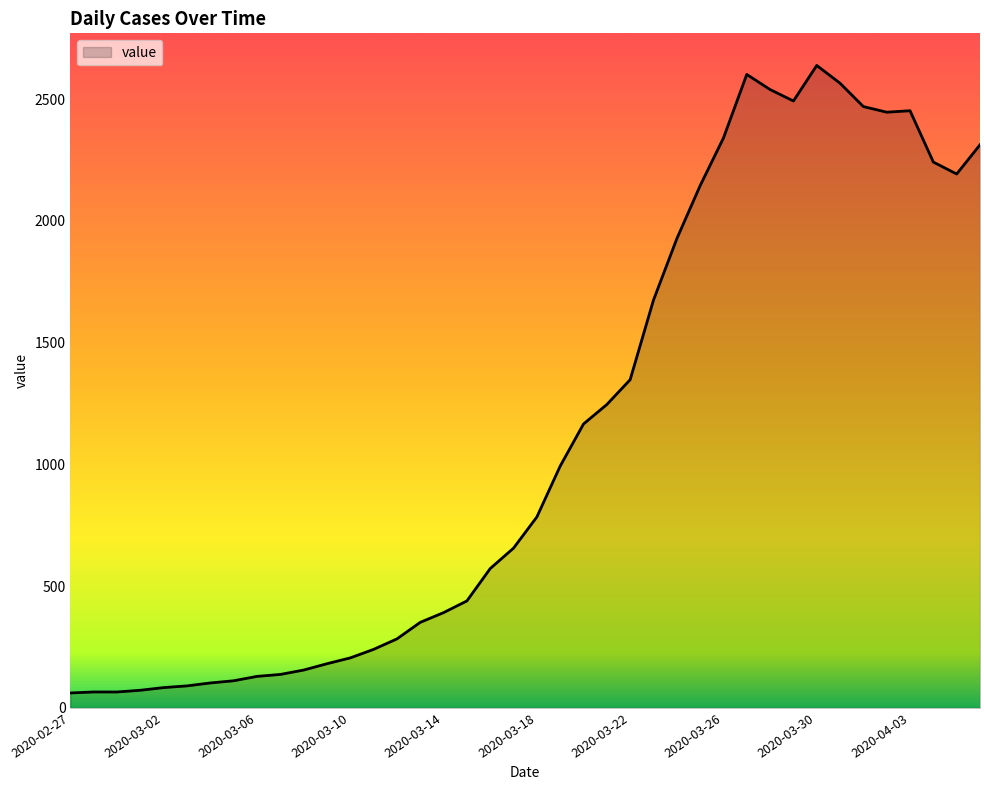

What is the greatest value displayed?

2639